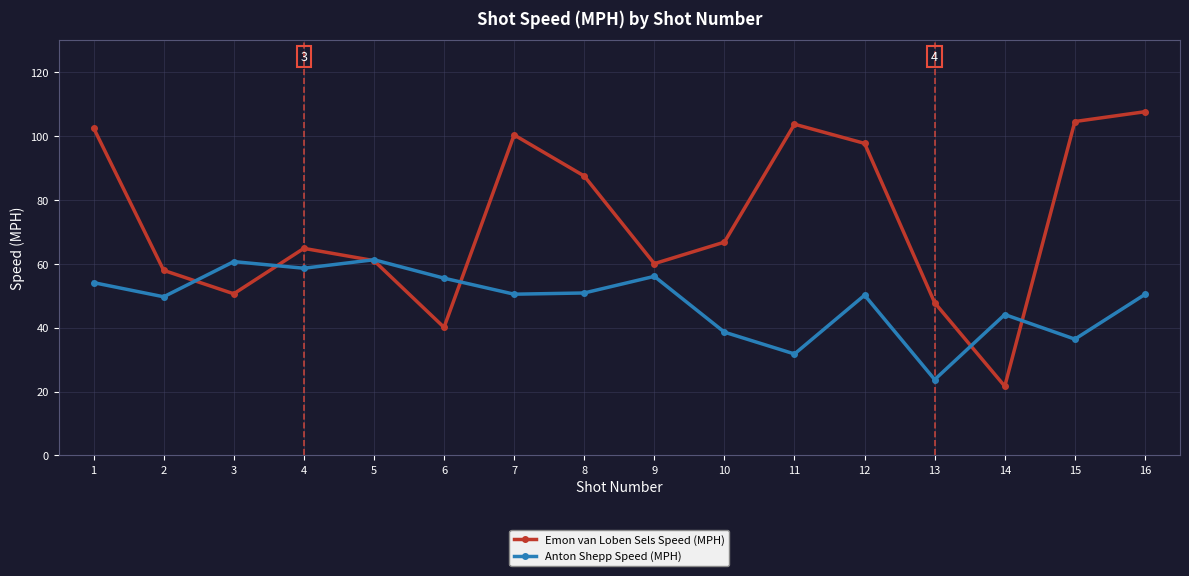

What is the total value across all series at 16?

158.1